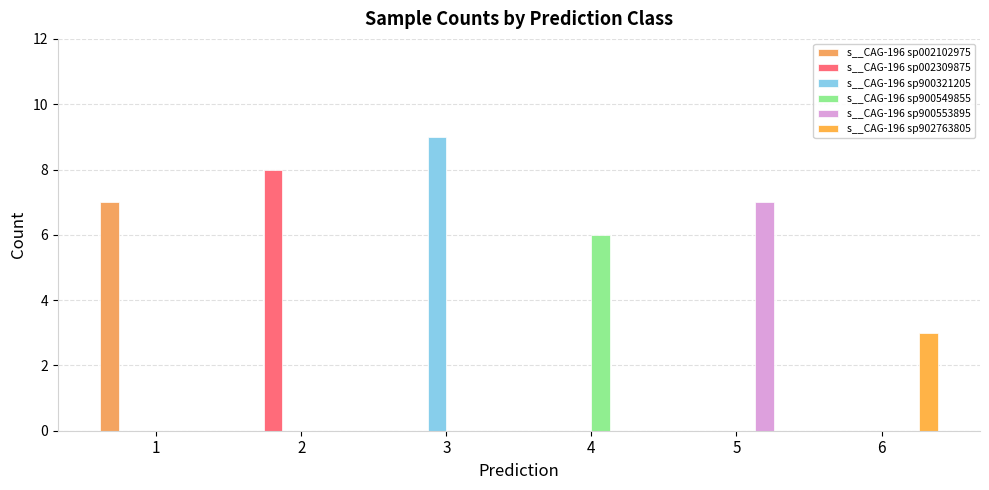

Count the number of categories in the chart.

6